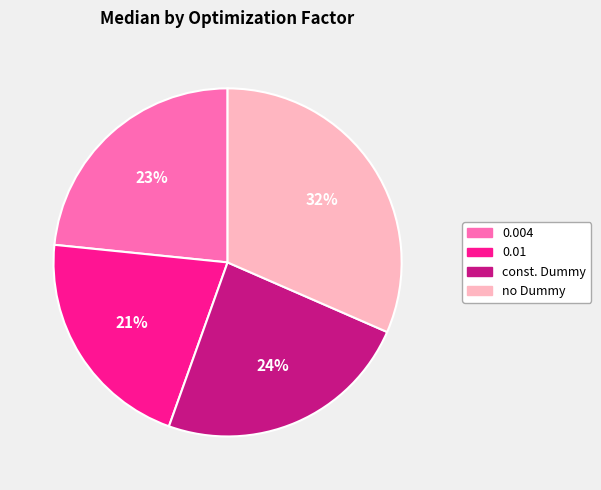

Is there a majority slice in this chart?

No